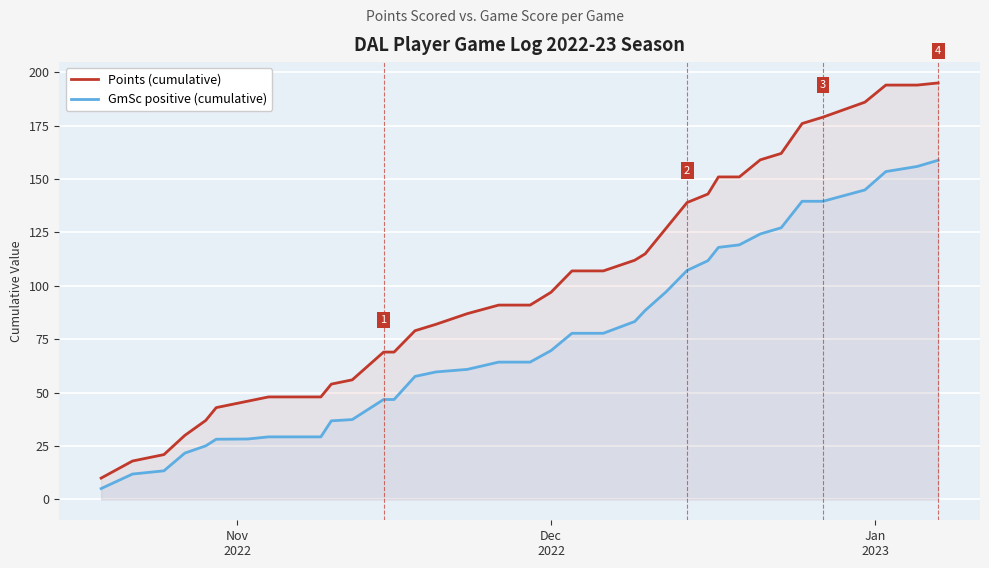

True or false: Points (cumulative) and GmSc positive (cumulative) intersect in this chart.

False